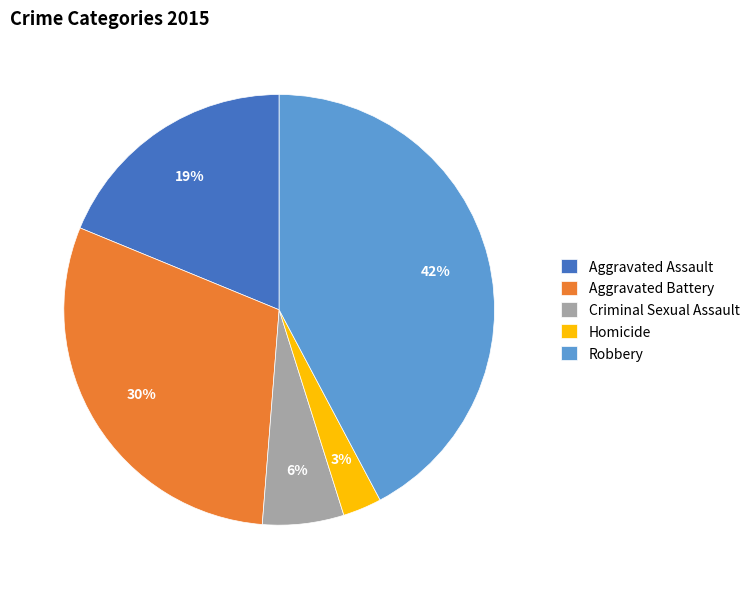

What percentage is the Aggravated Assault slice, to the nearest percent?

19%